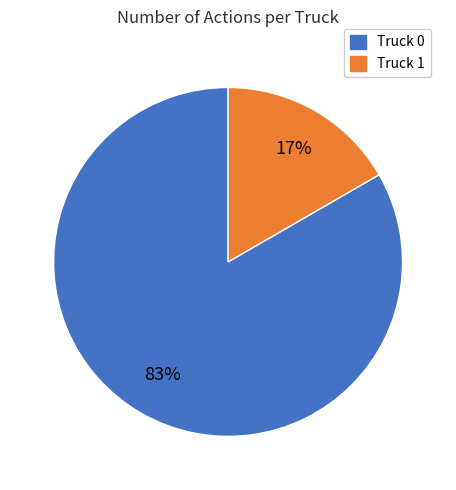

Approximately how many times larger is the value at Truck 1 compared to Truck 0?

0.2